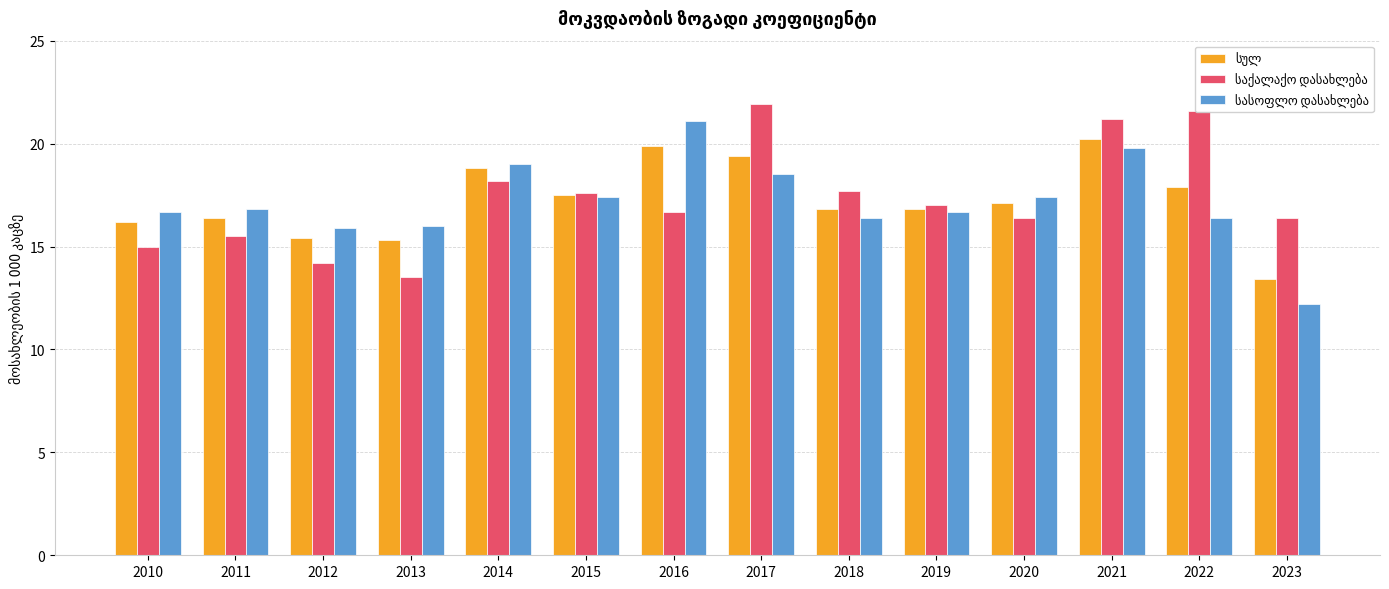

What is the difference between the highest and lowest values at 2021?

1.4